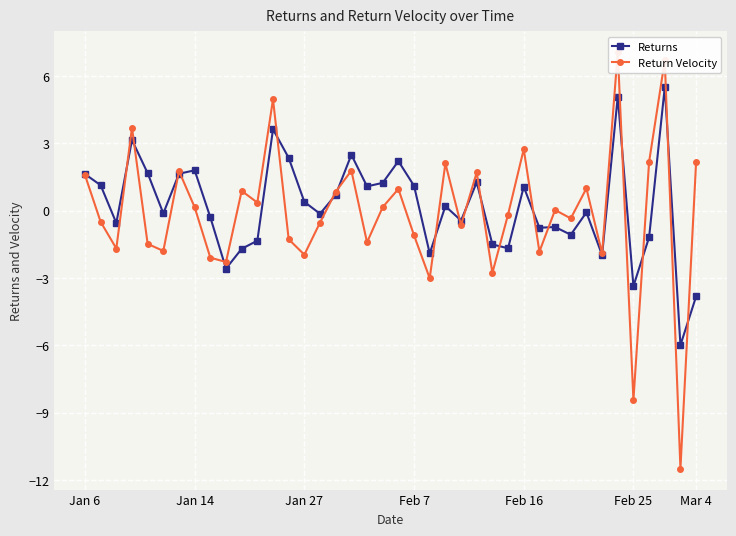

What is the label of the 18th point from the right?

22